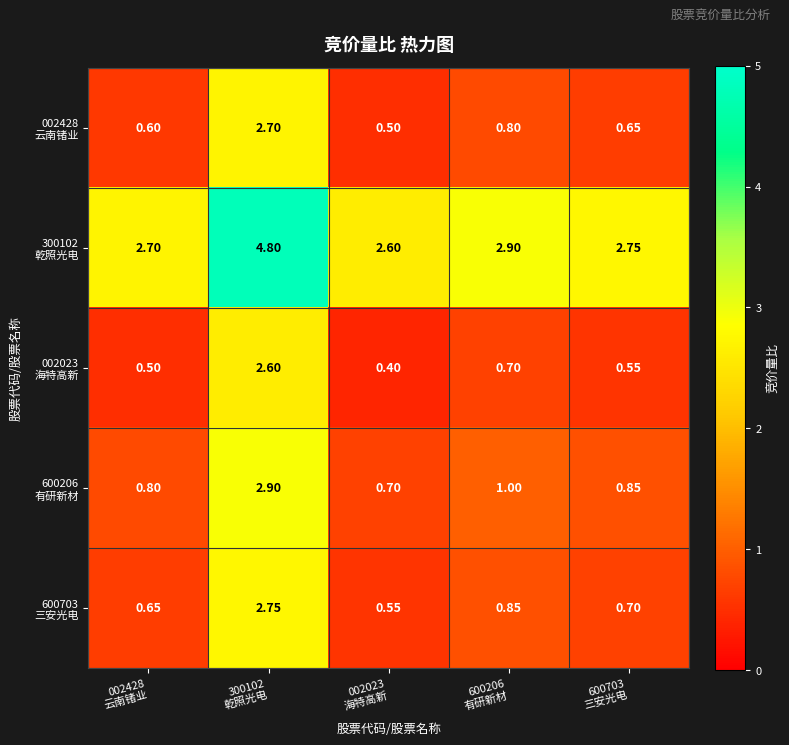

List the series in order of their peak value, lowest first.

002023 海特高新, 002428 云南锗业, 600703 三安光电, 600206 有研新材, 300102 乾照光电